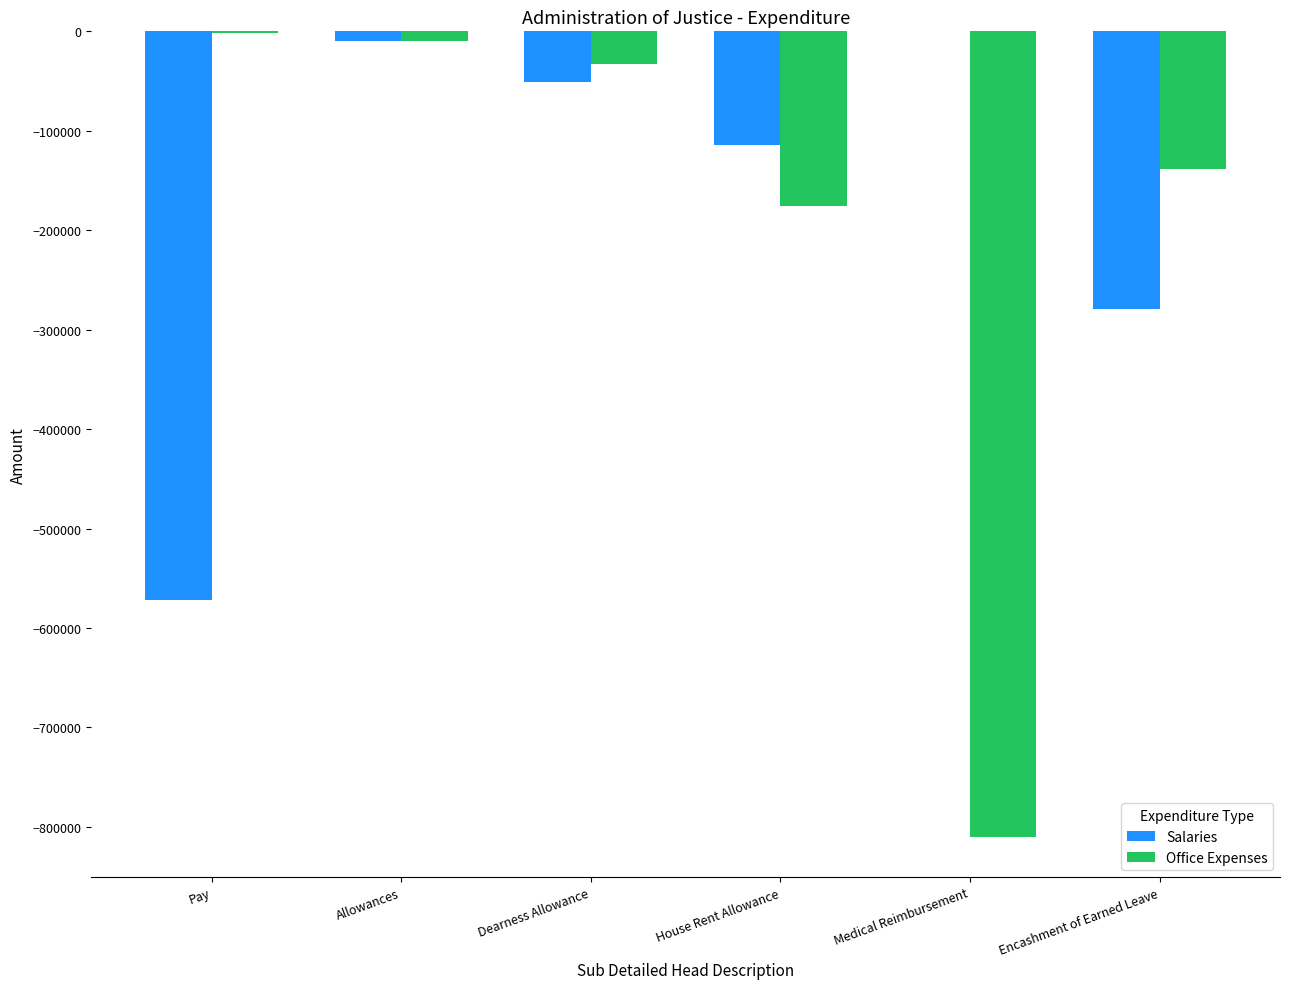

What are all the series names shown in the legend?

Salaries, Office Expenses